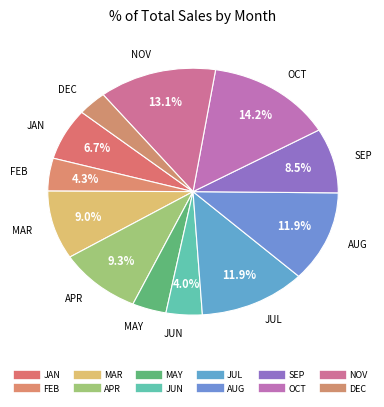

How many slices are in this pie chart?

12